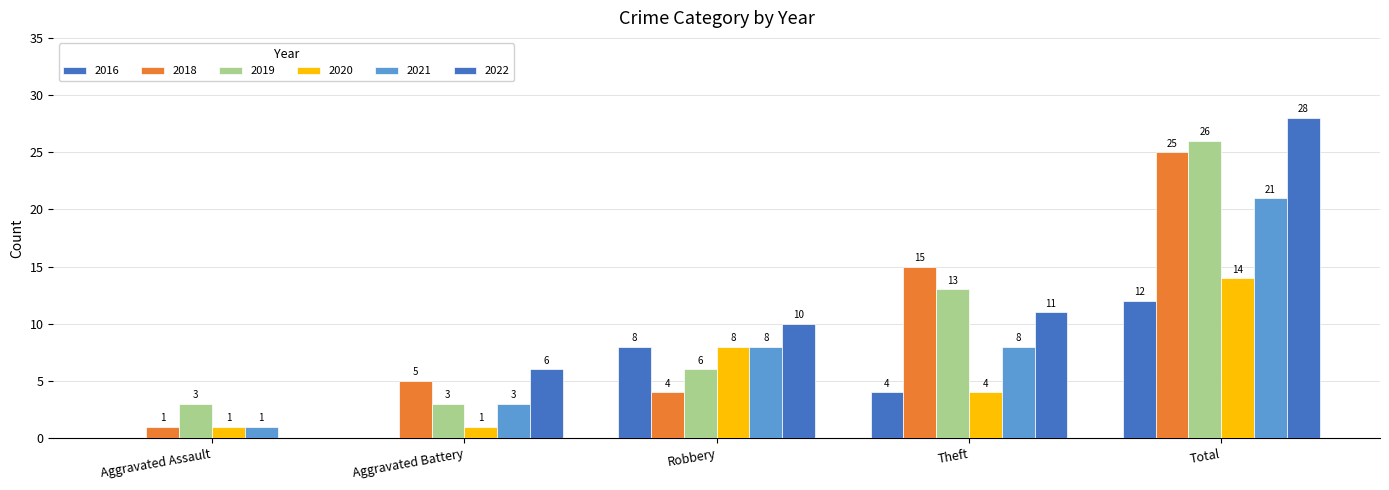

Count the number of data series in this chart.

6